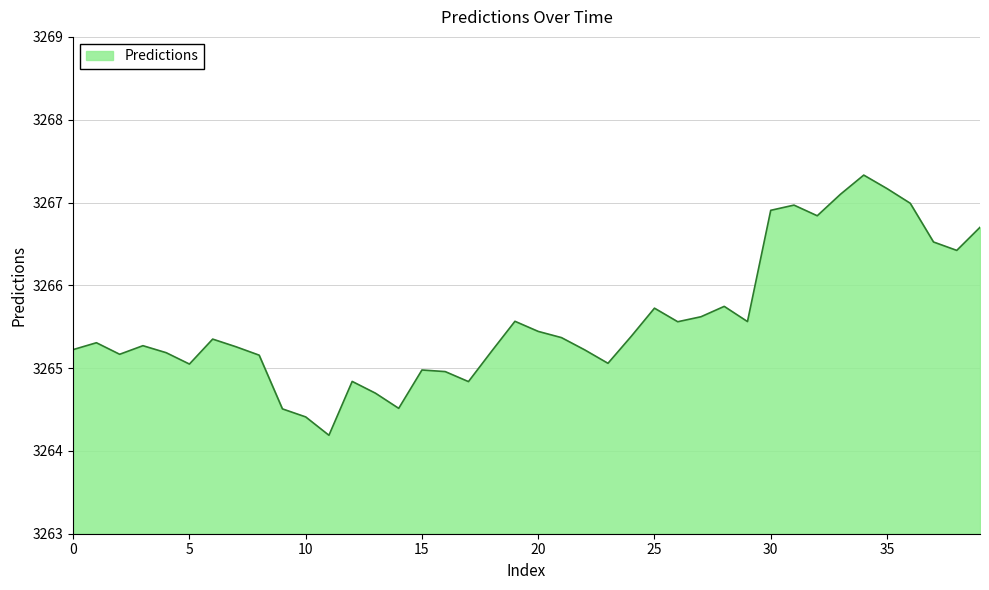

What is the greatest value displayed?

3267.3